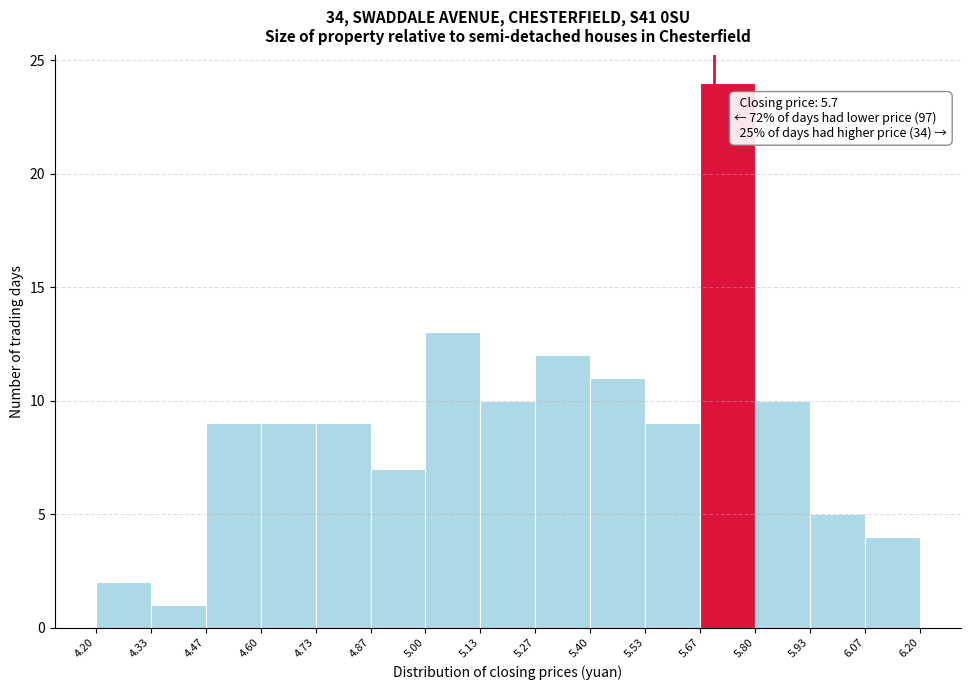

Over which range of the x-axis is the bar tallest?

5.67 to 5.80